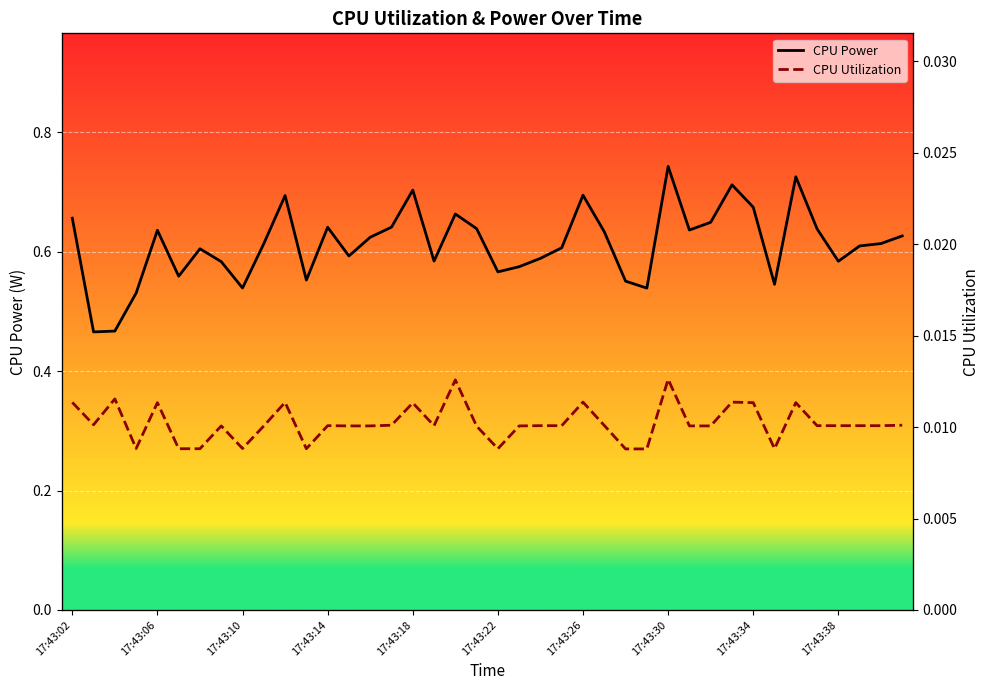

True or false: CPU Power has a value of 1.0 at 33.

False